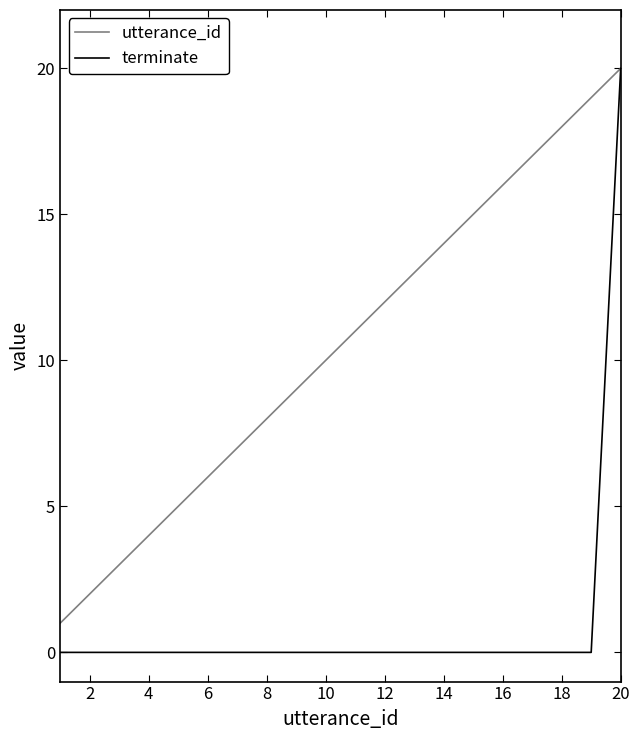

Which series has the largest range (max minus min)?

terminate